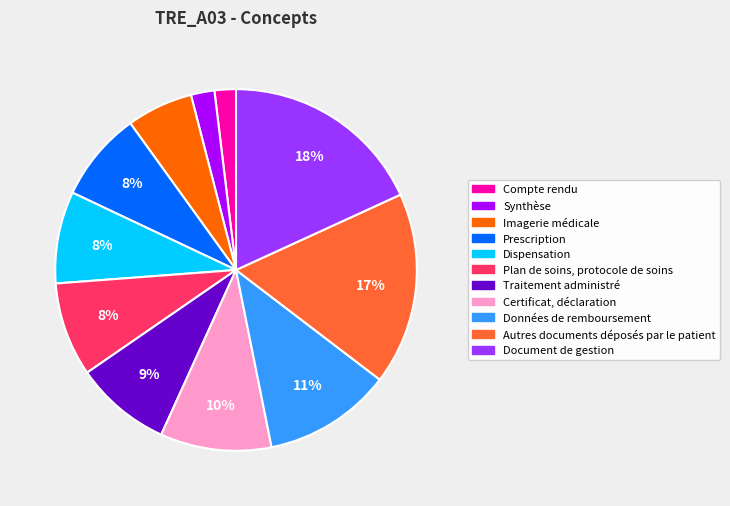

Is Document de gestion the majority of the pie?

No